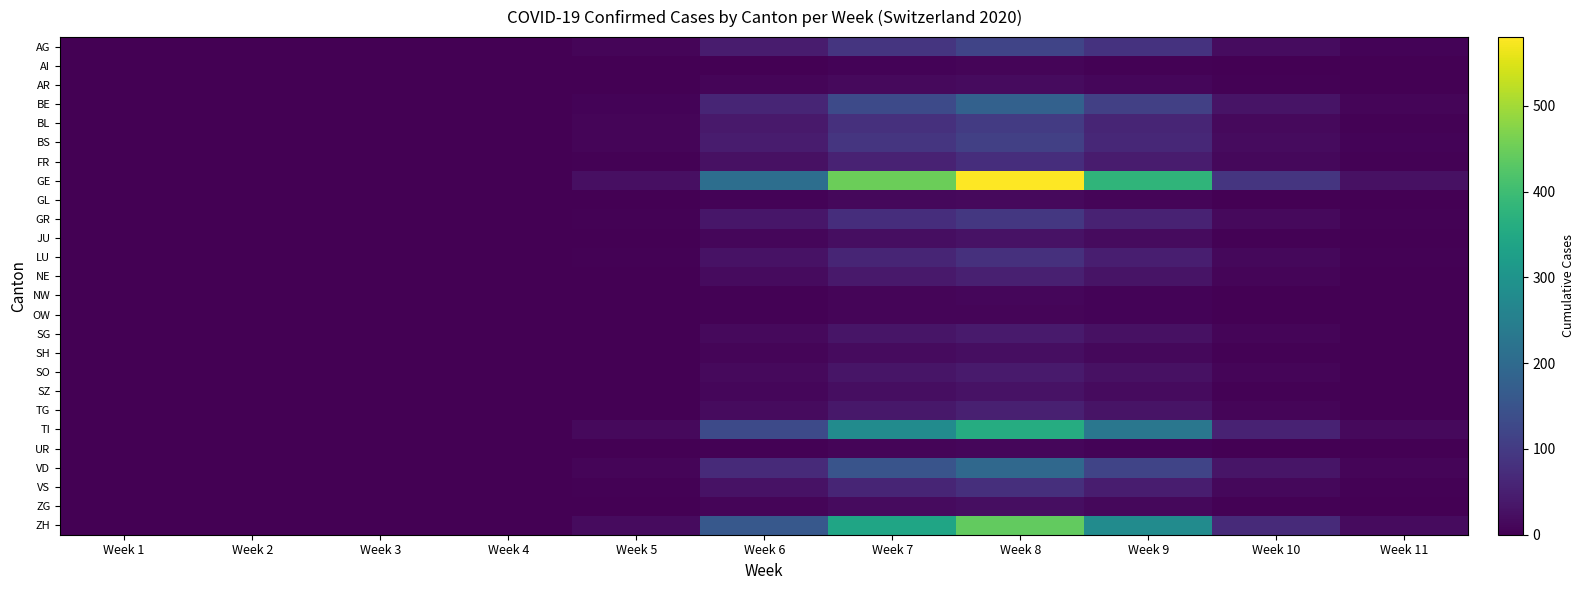

Which series has the widest spread of values?

GE